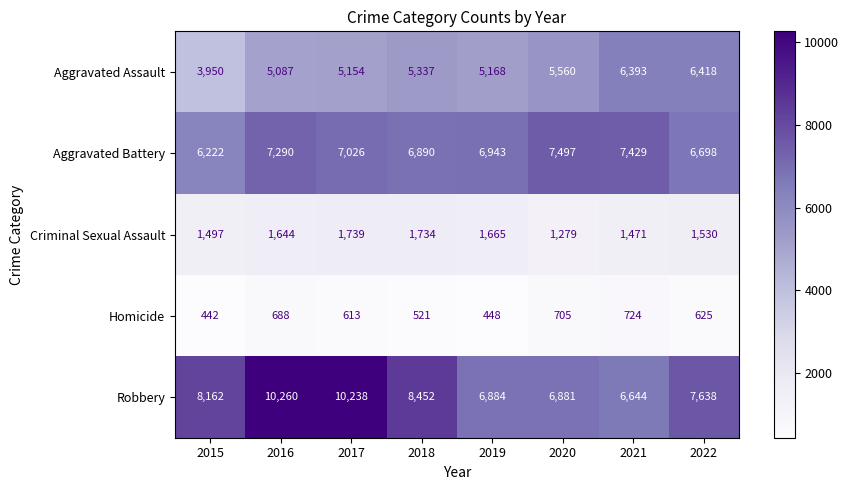

Read the Robbery value at 2020.

6881